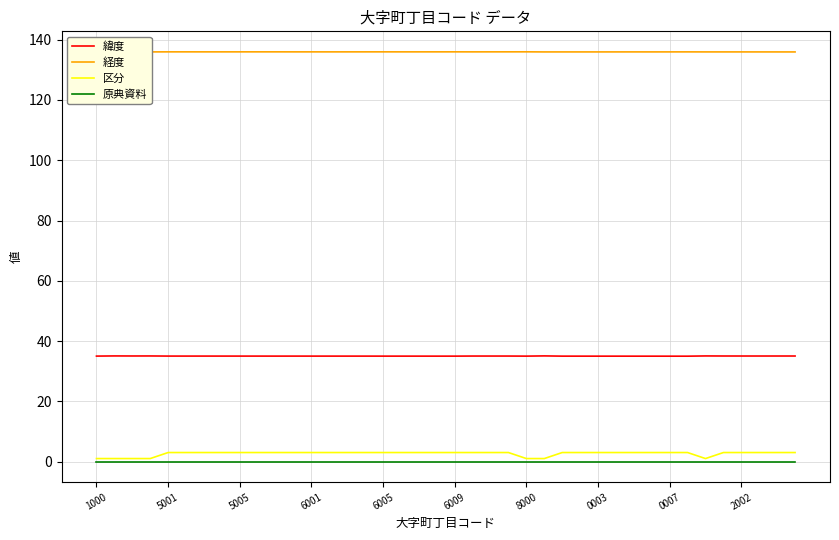

What is the maximum value shown in the chart?

136.0